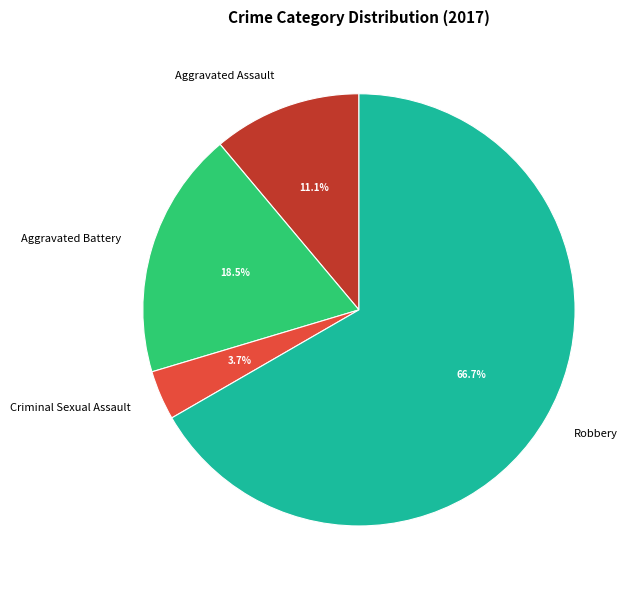

Does Robbery account for over 50% of the chart?

Yes